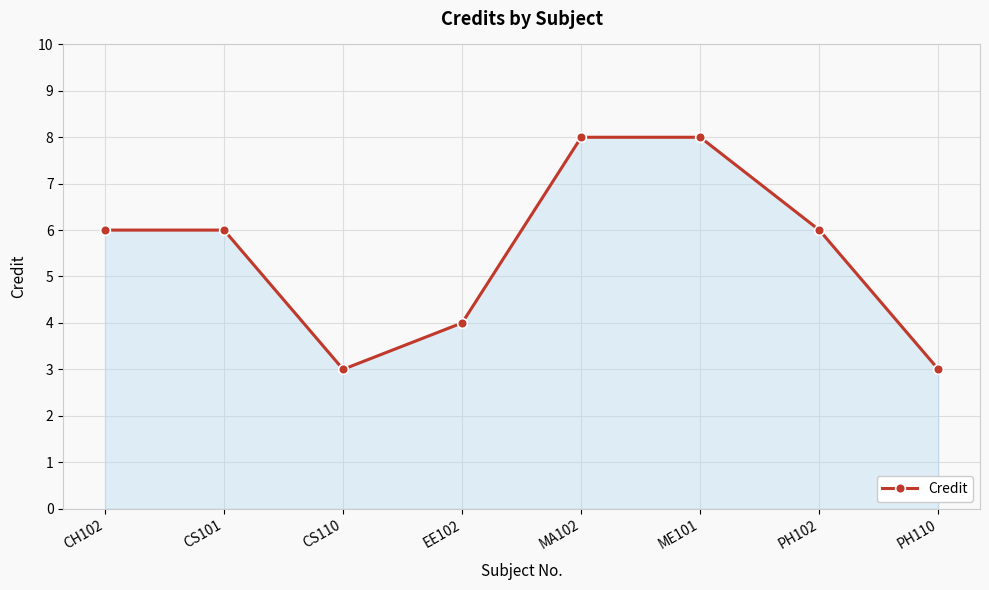

What is the approximate value at CS101?

6